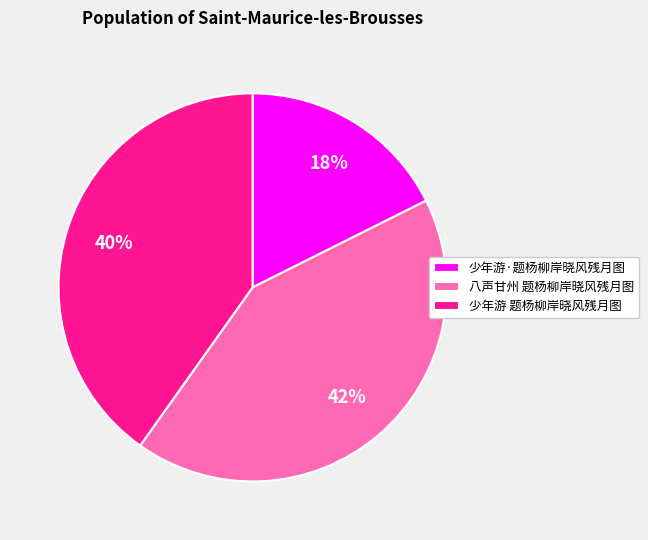

To the nearest percent, what is the combined percentage of 少年游·题杨柳岸晓风残月图 and 少年游 题杨柳岸晓风残月图?

58%